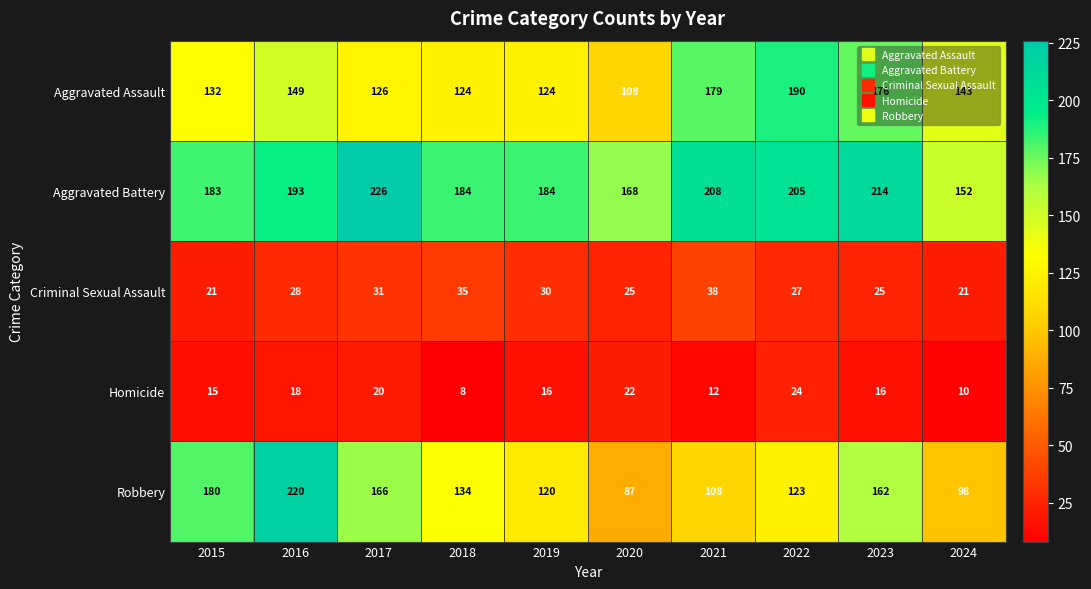

Count the number of categories in the chart.

10